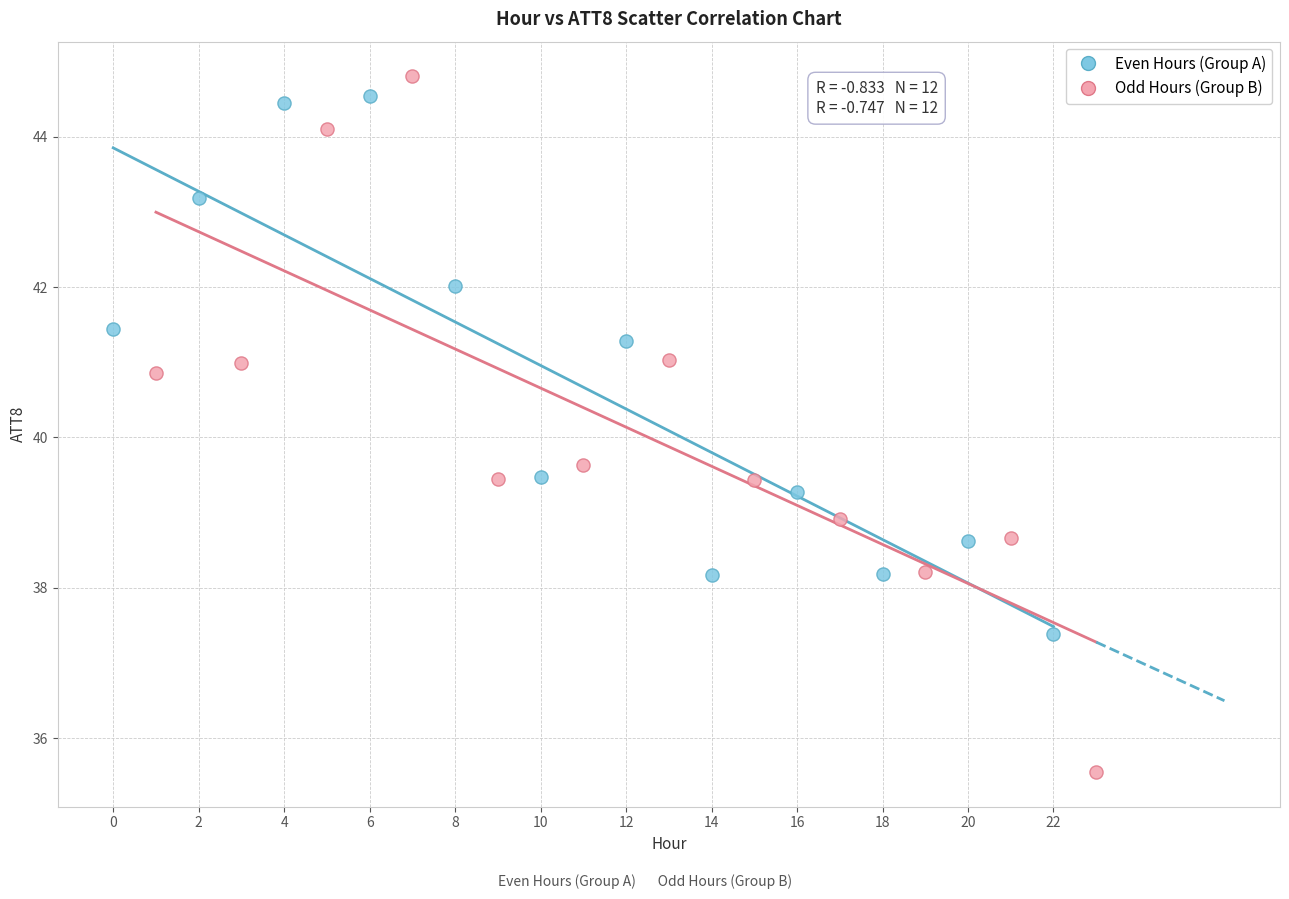

Which series has the widest spread of Y values?

Odd Hours (Group B)